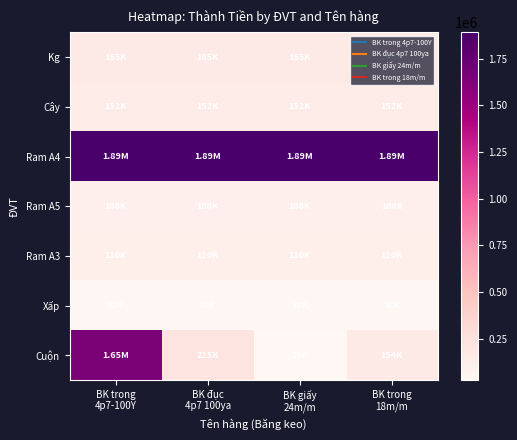

Reading left to right, extract all data points from this chart.

Kg: BK trong
4p7-100Y=165000	BK đục
4p7 100ya=165000	BK giấy
24m/m=165000	BK trong
18m/m=165000
Cây: BK trong
4p7-100Y=152500	BK đục
4p7 100ya=152500	BK giấy
24m/m=152500	BK trong
18m/m=152500
Ram A4: BK trong
4p7-100Y=1890000	BK đục
4p7 100ya=1890000	BK giấy
24m/m=1890000	BK trong
18m/m=1890000
Ram A5: BK trong
4p7-100Y=108000	BK đục
4p7 100ya=108000	BK giấy
24m/m=108000	BK trong
18m/m=108000
Ram A3: BK trong
4p7-100Y=110000	BK đục
4p7 100ya=110000	BK giấy
24m/m=110000	BK trong
18m/m=110000
Xấp: BK trong
4p7-100Y=38000	BK đục
4p7 100ya=38000	BK giấy
24m/m=38000	BK trong
18m/m=38000
Cuộn: BK trong
4p7-100Y=1650000	BK đục
4p7 100ya=225000	BK giấy
24m/m=29000	BK trong
18m/m=154000